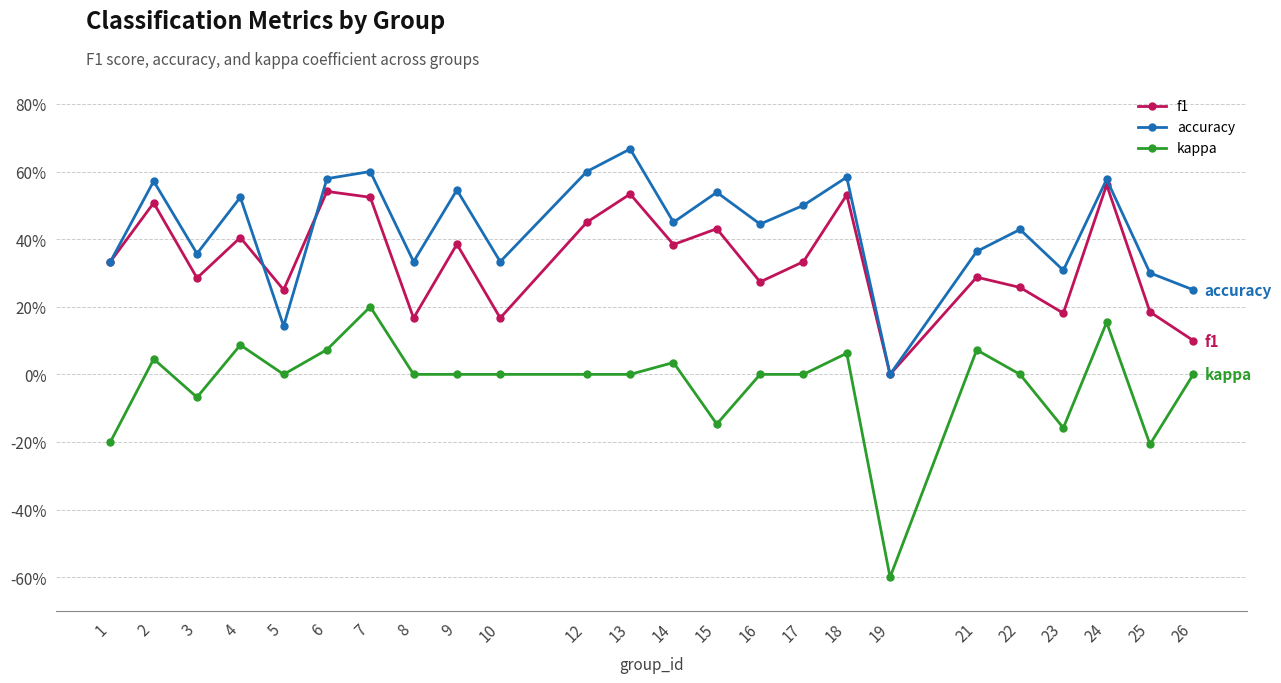

Rank the series by their average value, from highest to lowest.

accuracy, f1, kappa